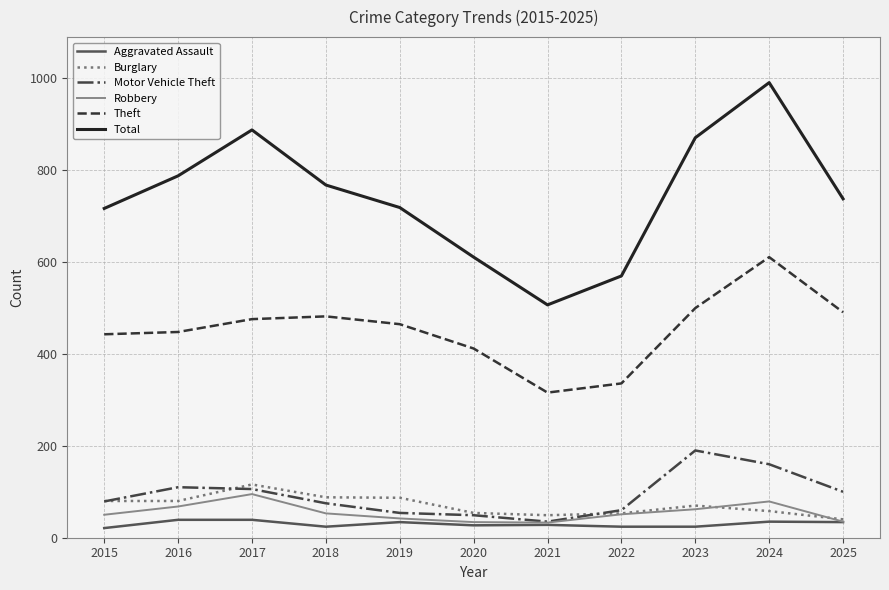

True or false: Theft and Total cross at least once.

False